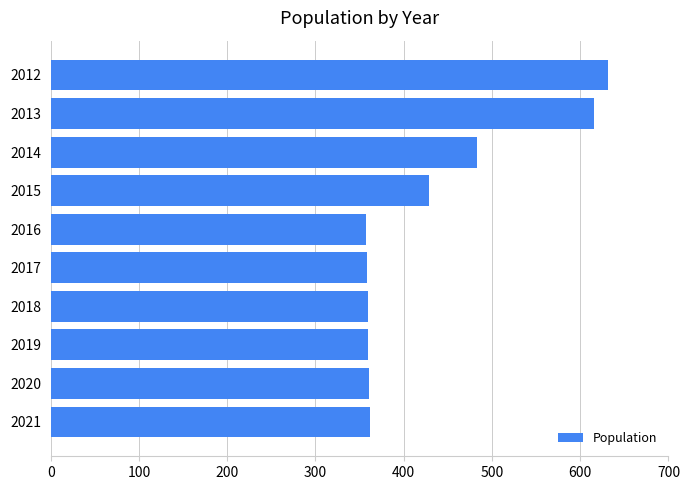

Approximately how many times larger is the value at 2013 compared to 2018?

1.7